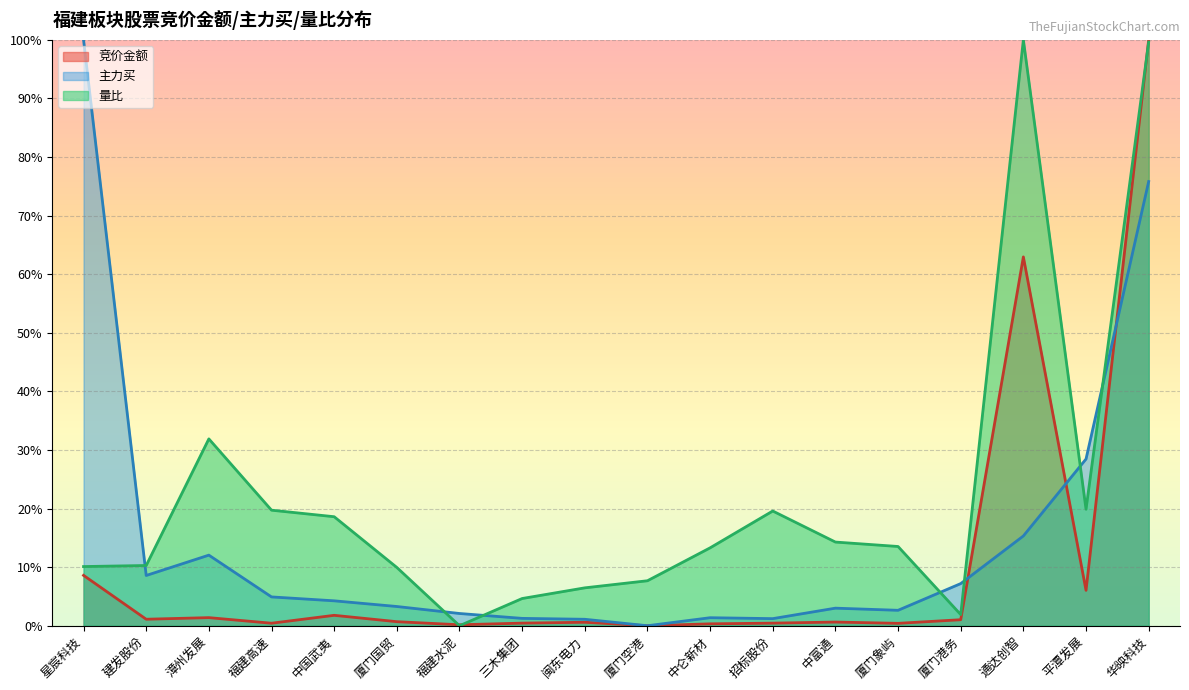

What are all the series names shown in the legend?

竞价金额, 主力买, 量比